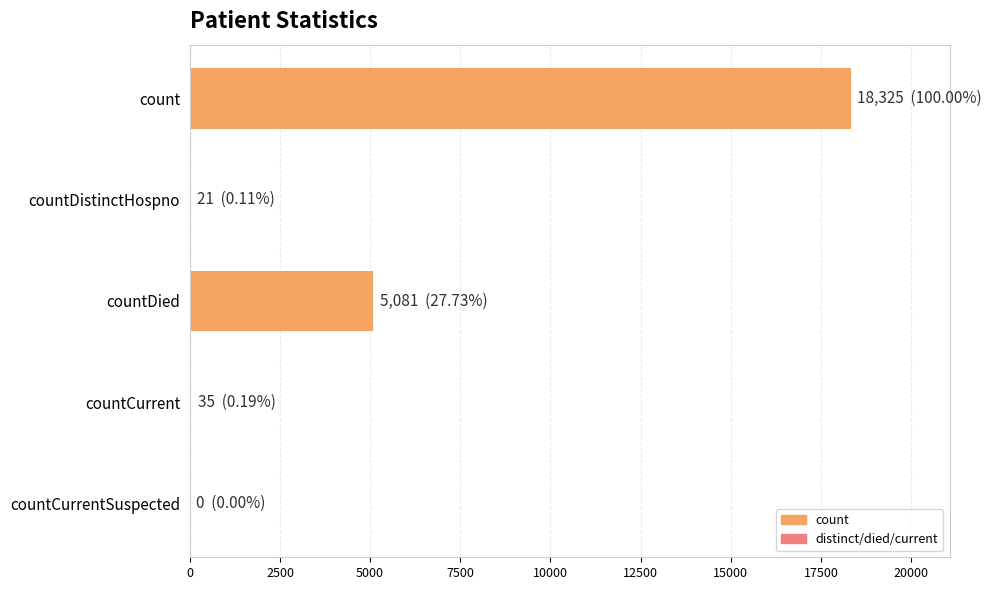

What is the ratio of the value at countDied to the value at count?

0.3